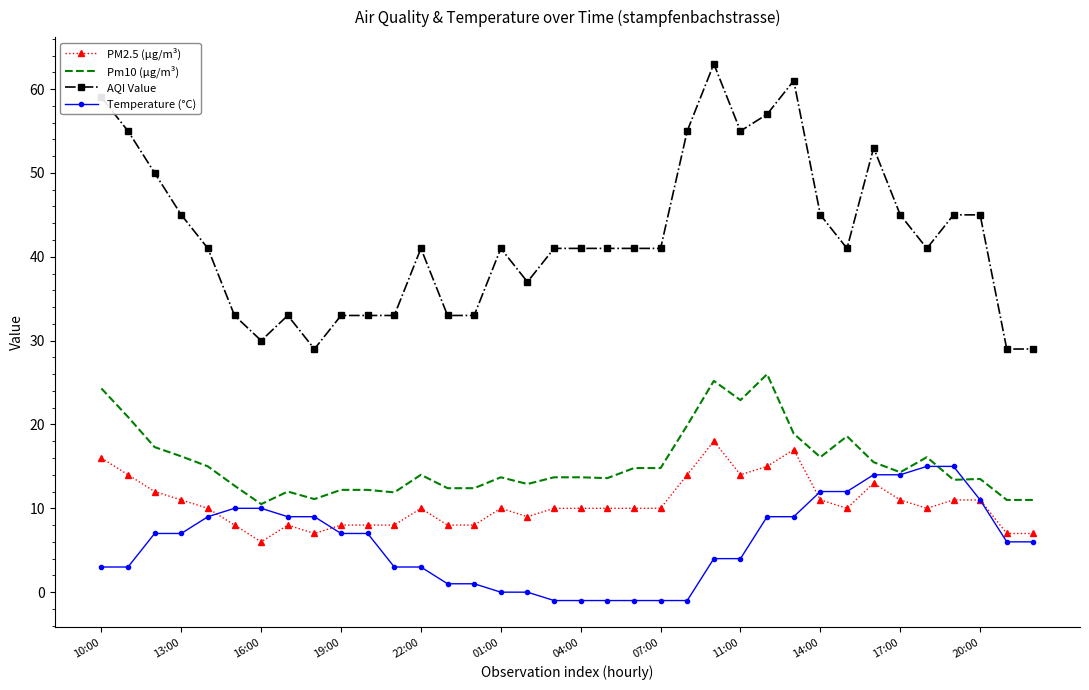

How many series are shown in this chart?

4